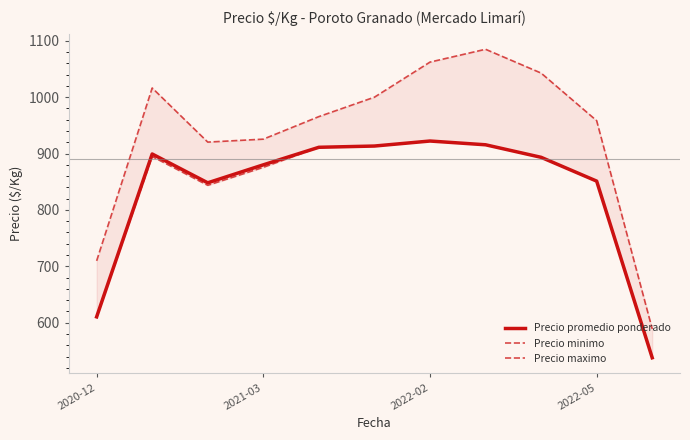

The value of Precio promedio ponderado at 2022-05 is 1440.3. True or false?

False